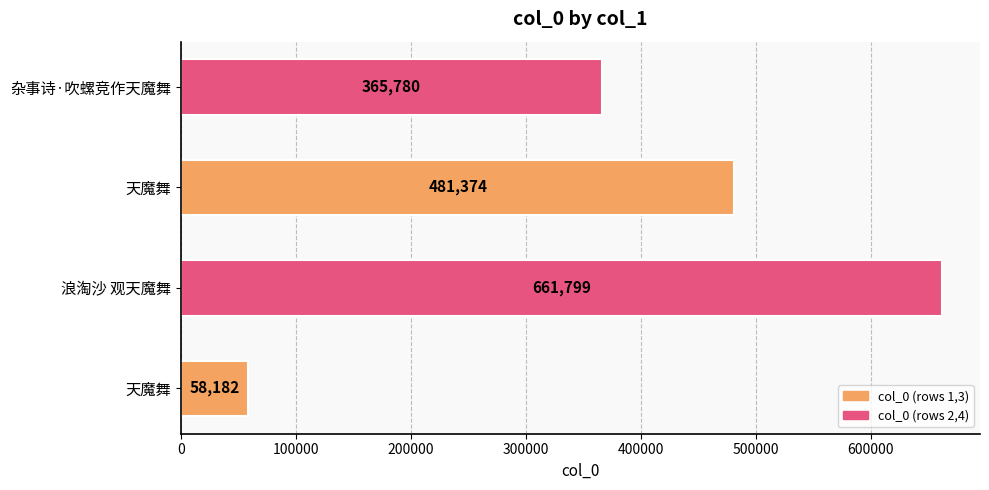

How many distinct data groups are displayed?

1